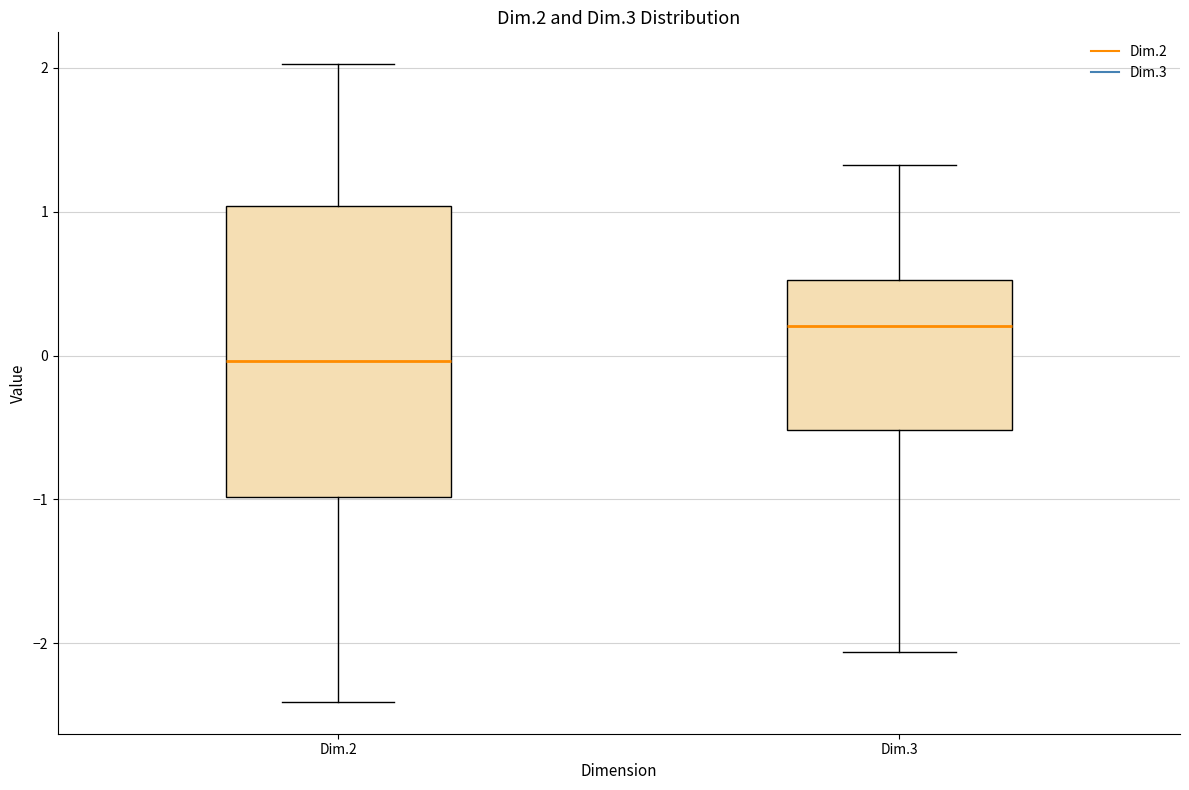

Which box is the tallest, from its lower edge to its upper edge?

Dim.2